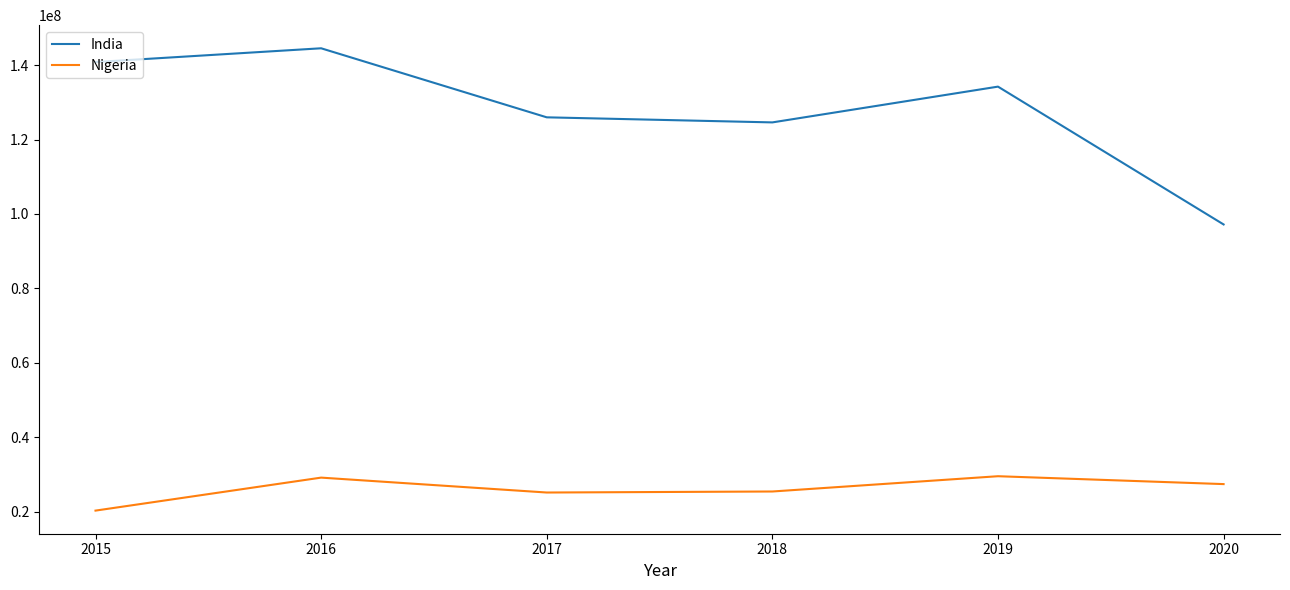

Which series has the largest total across all categories?

India